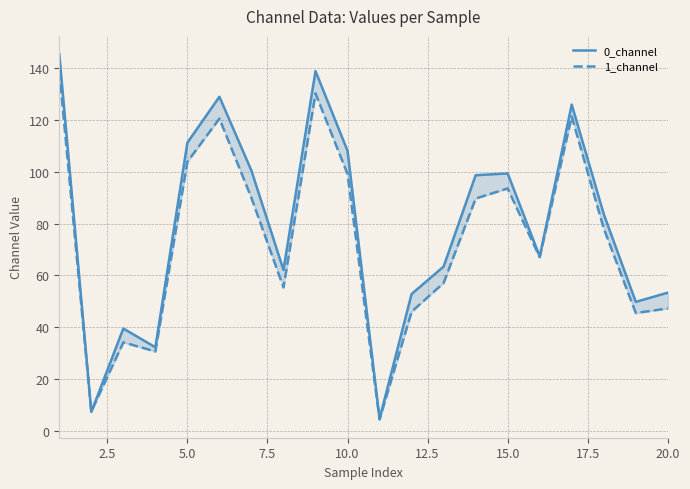

What is the value of the 1_channel point at the 10th from the left?

99.2